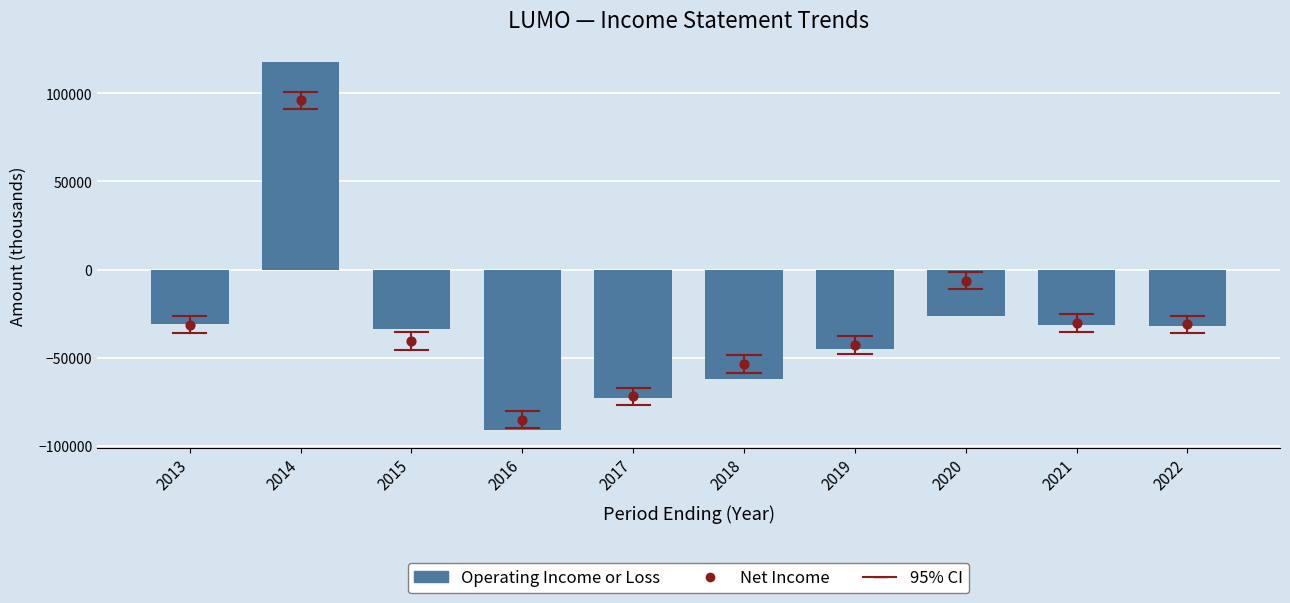

Which series contains the highest Y value?

Operating Income or Loss